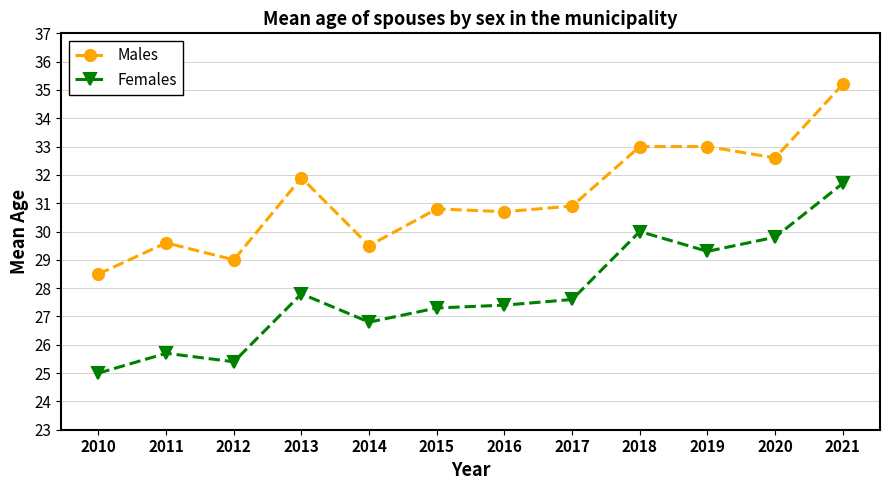

True or false: Males and Females cross at least once.

False